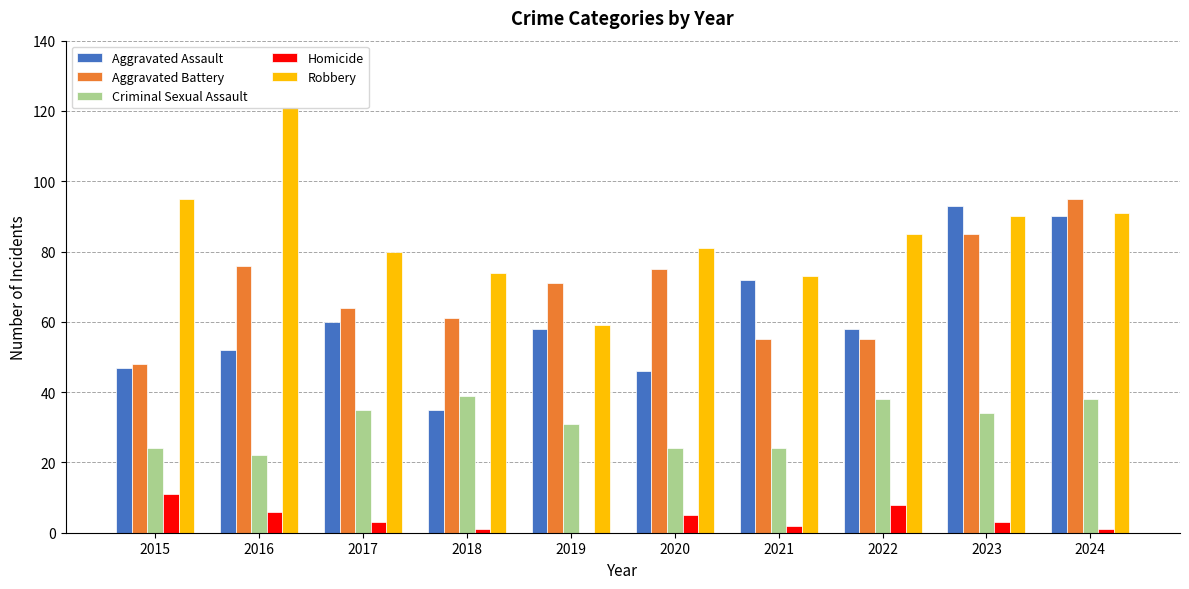

What is the highest value of the Aggravated Assault series?

93